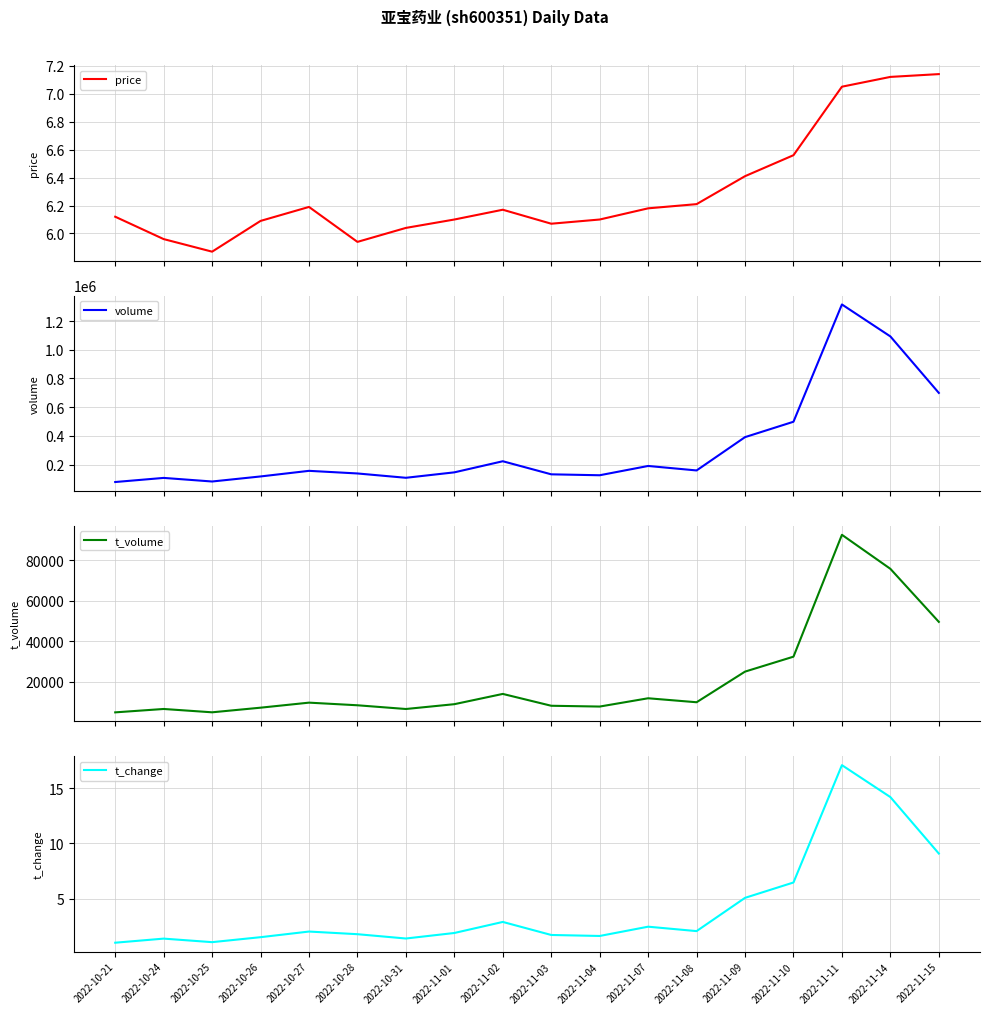

The value of t_volume at 2022-10-28 is 3706.9. True or false?

False